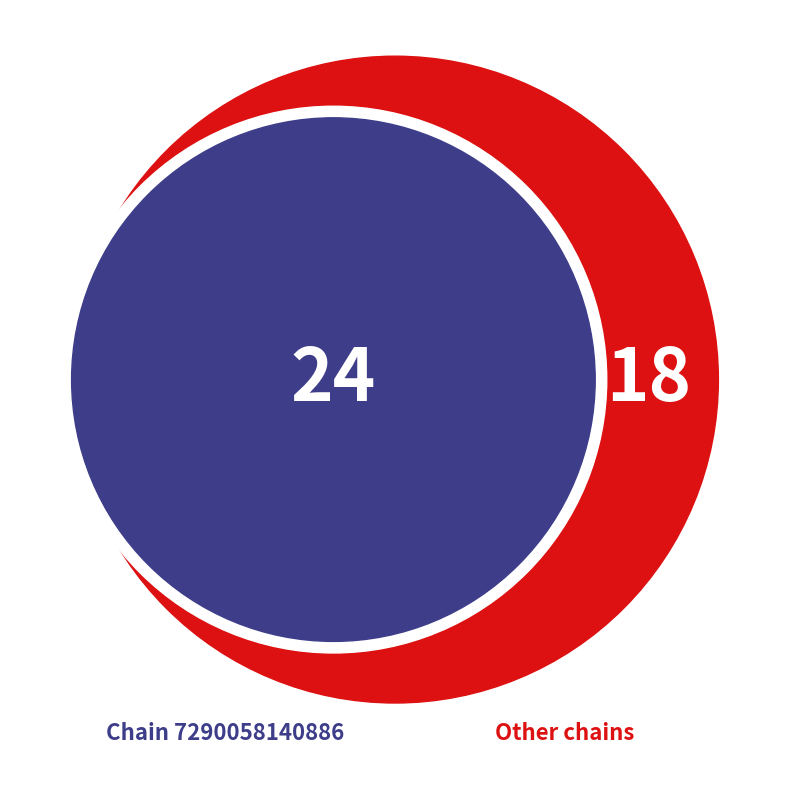

What is the largest slice in the pie chart?

7290058140886